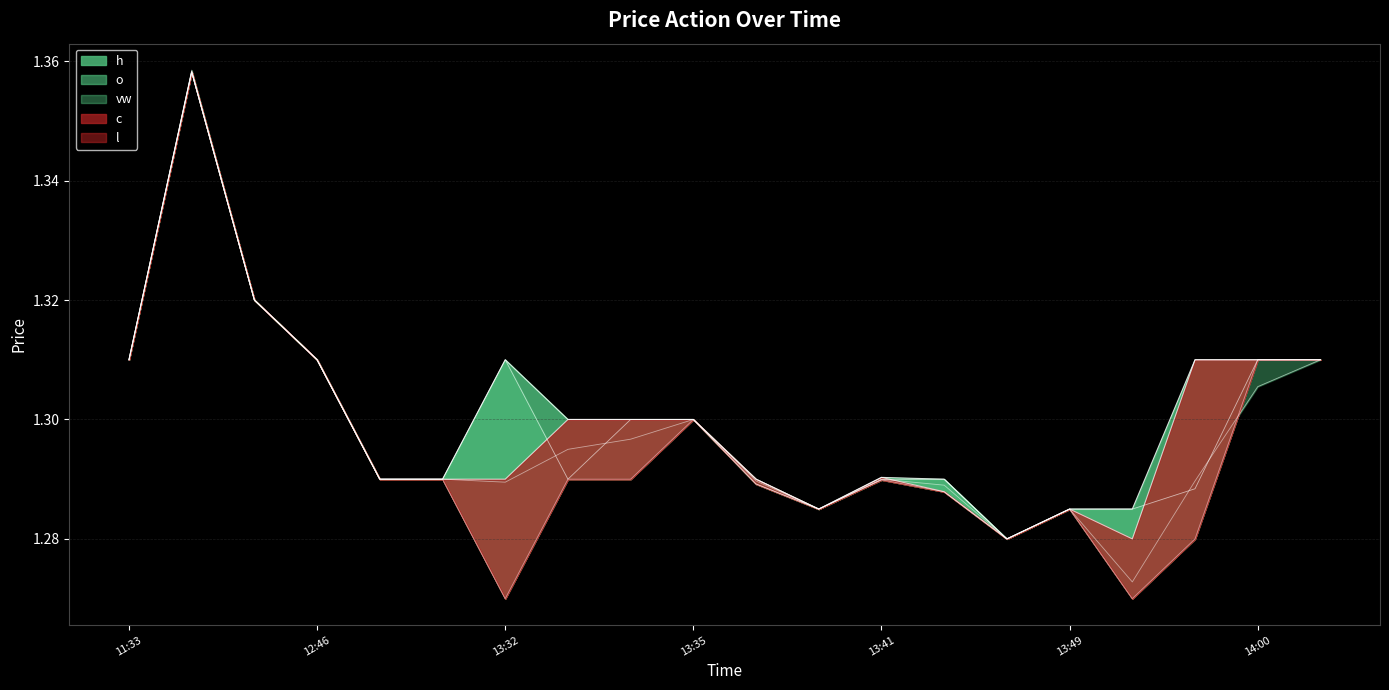

Read the h value at 2023-10-02 13:52.

1.3